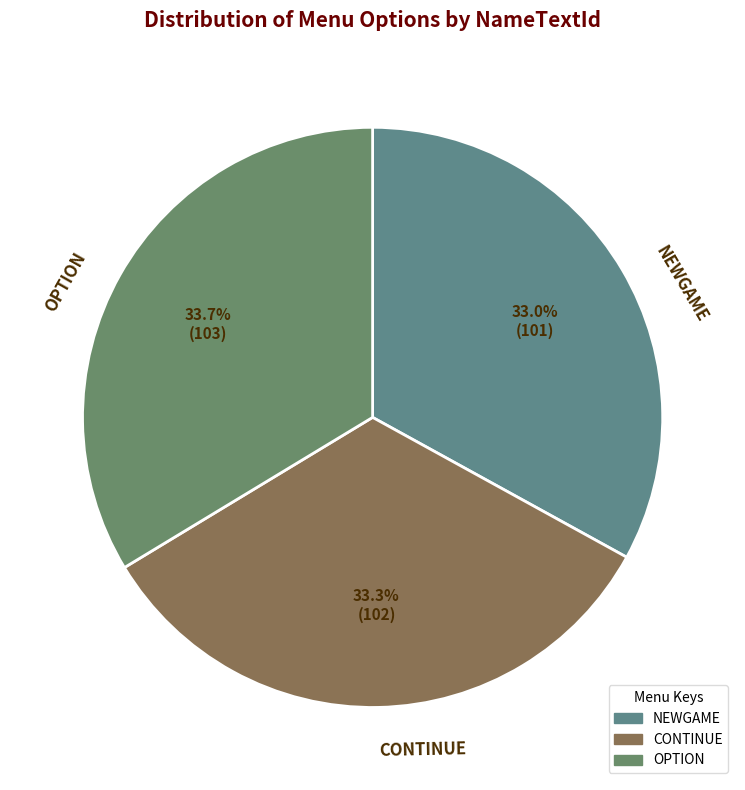

Count the number of slices in the pie.

3